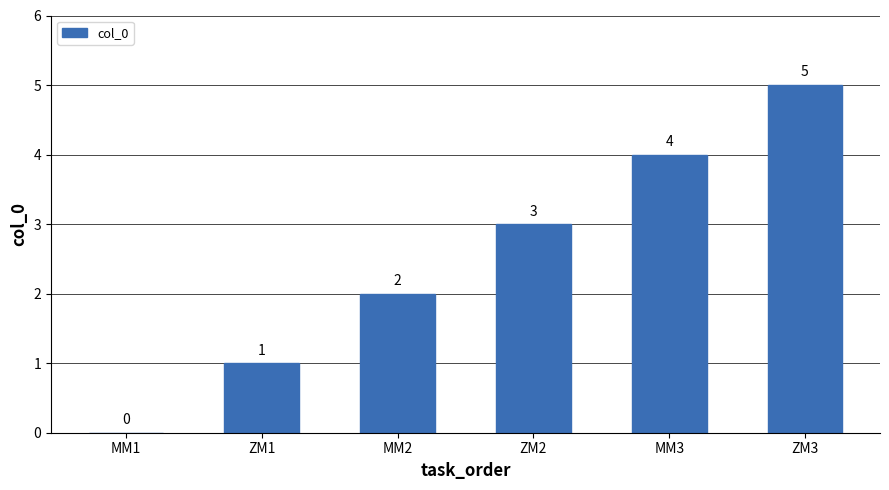

How many values are between 1 and 4?

4